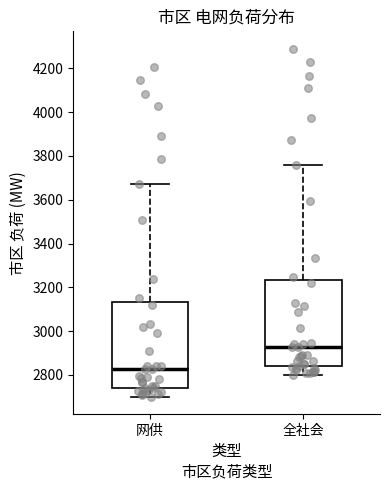

Where is the lower edge of the box for 全社会 on the y-axis? The values are not printed on the chart, so give them approximately, as read against the axis.

2840